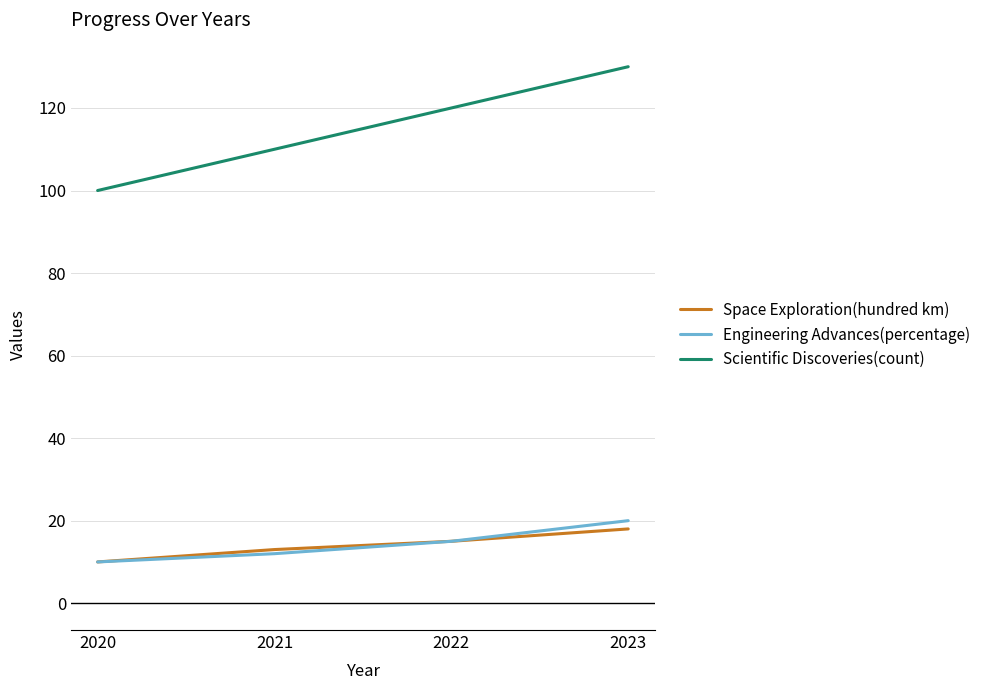

True or false: Engineering Advances(percentage) and Scientific Discoveries(count) cross at least once.

False